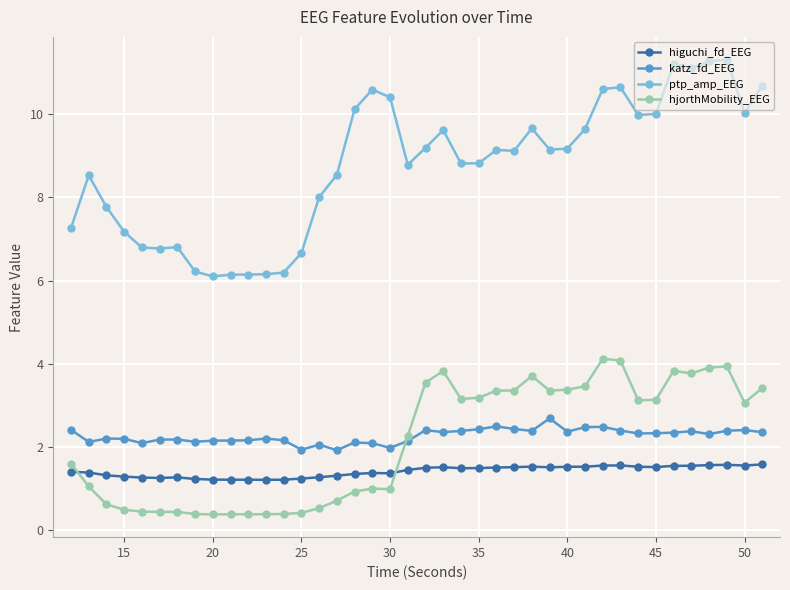

What are all the series names shown in the legend?

higuchi_fd_EEG, katz_fd_EEG, ptp_amp_EEG, hjorthMobility_EEG